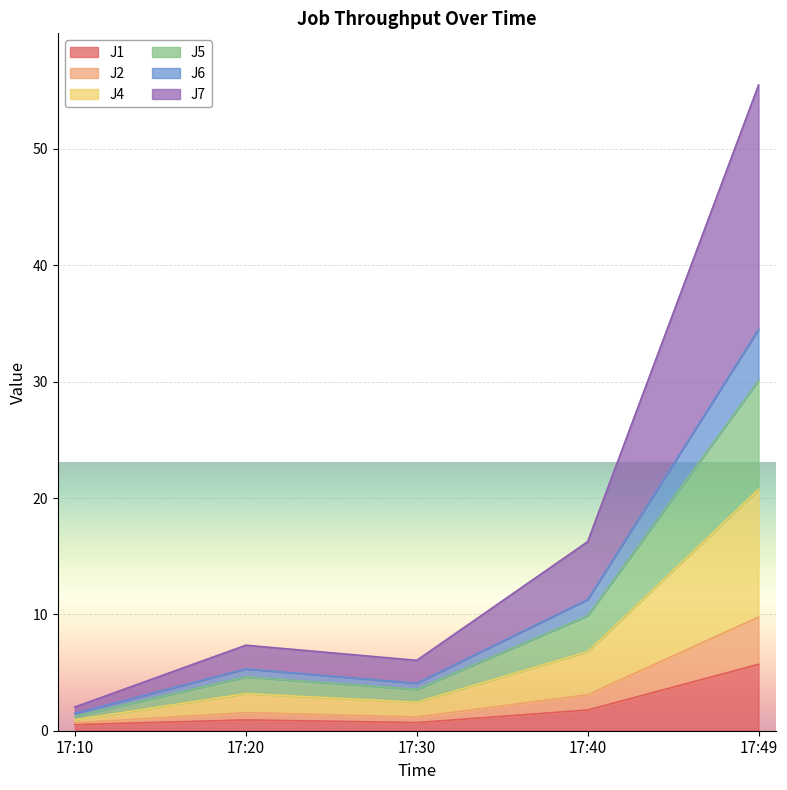

How many lines are shown in the chart?

6